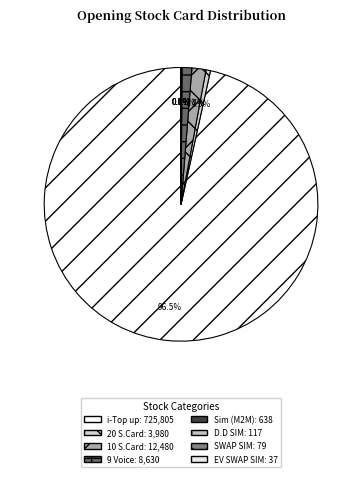

What is the change in value from 10 S.Card to SWAP SIM?

-12401